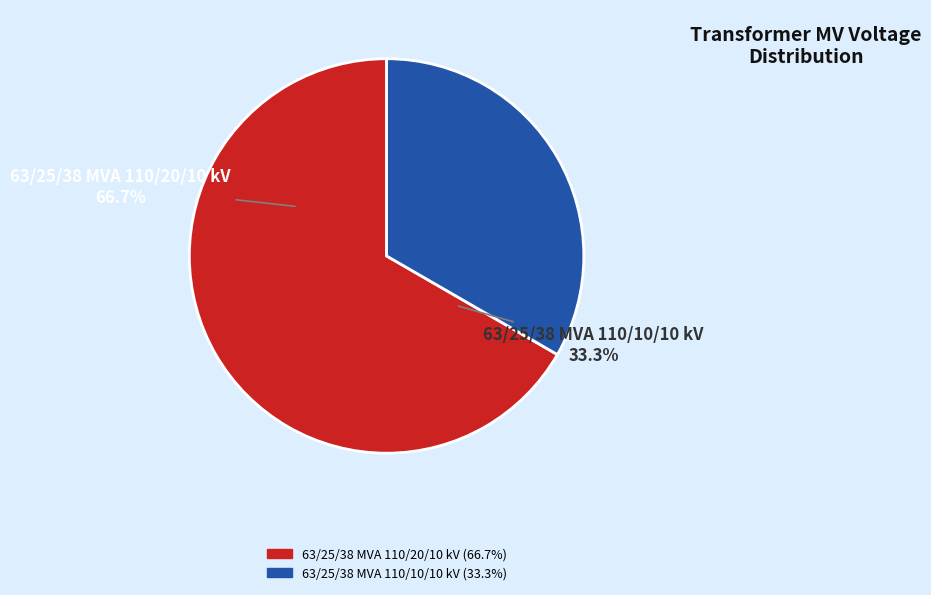

What is the smallest slice in the pie chart?

63/25/38 MVA 110/10/10 kV